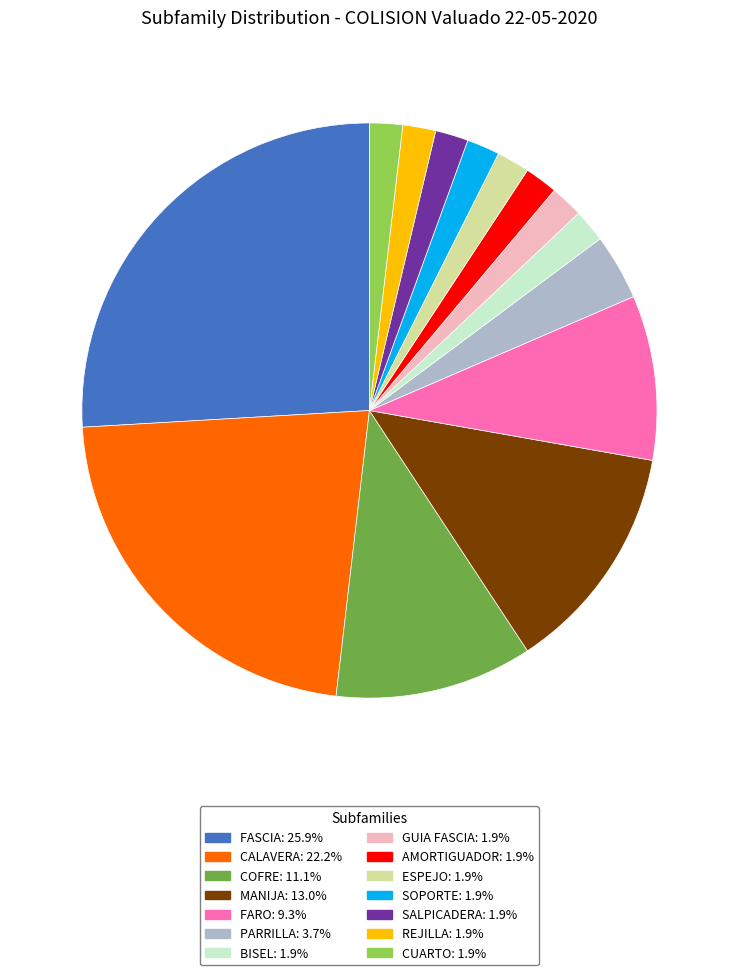

Is there a majority slice in this chart?

No